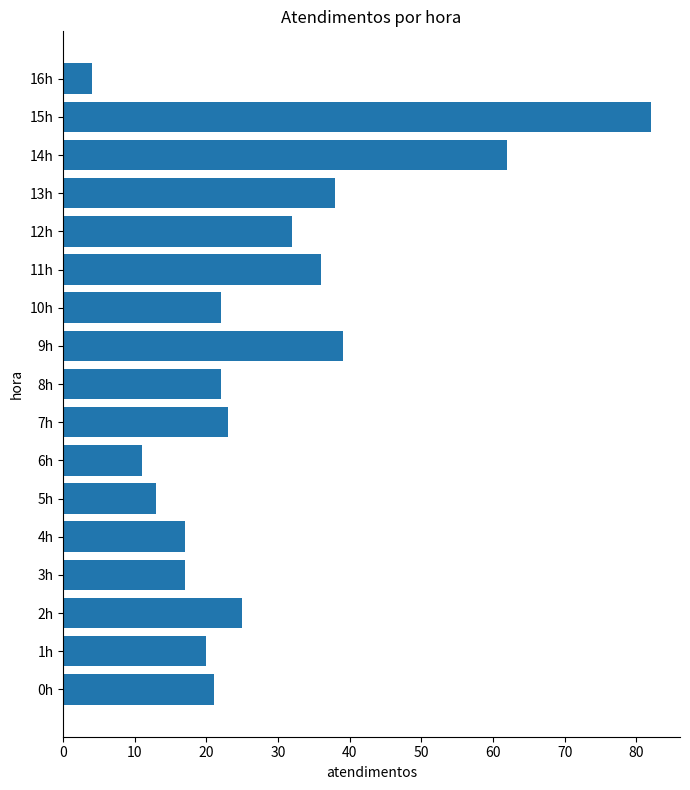

What is the difference between the maximum and second lowest values?

71